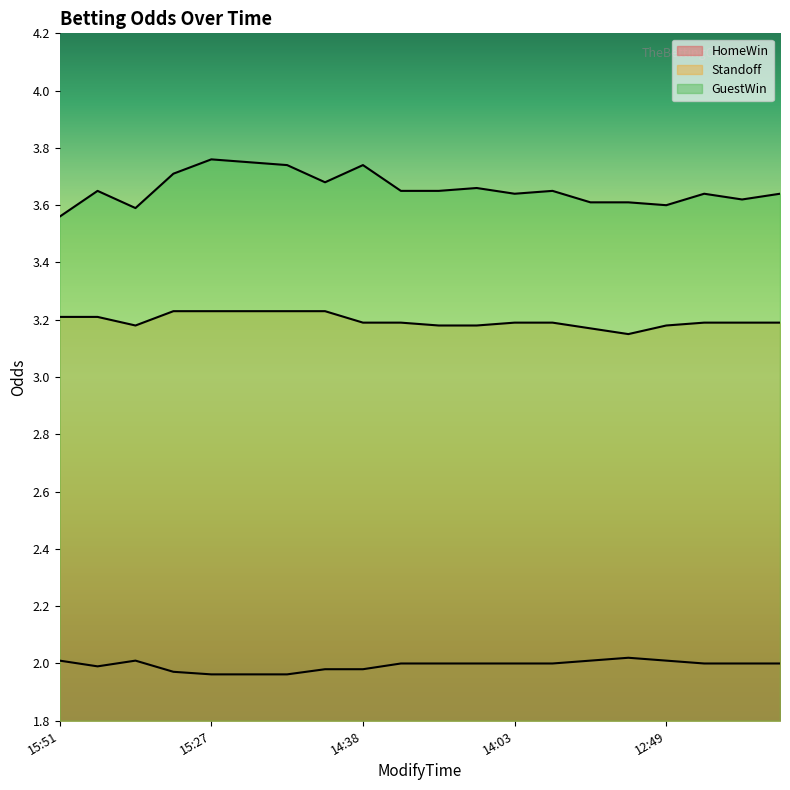

Which label corresponds to the smallest value in the chart?

15:27